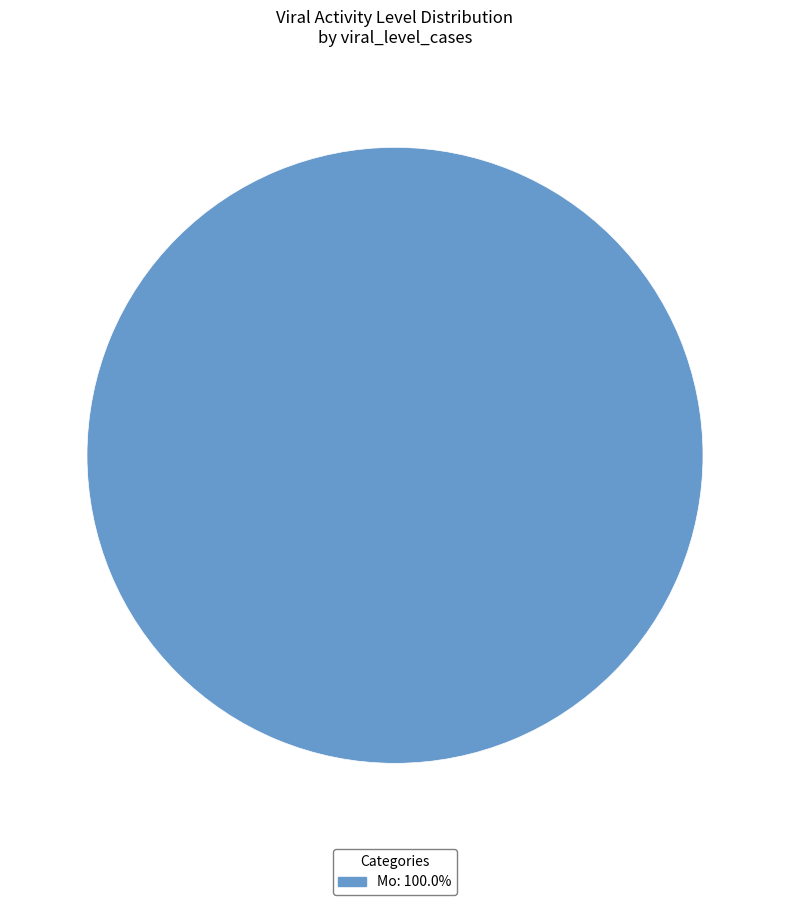

How many segments does this pie chart have?

1